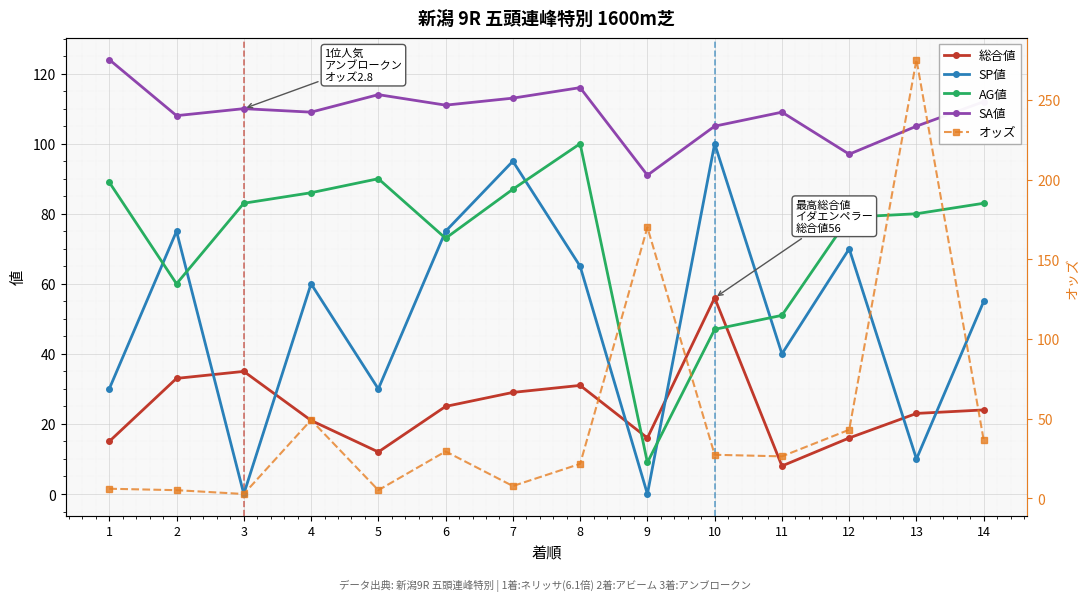

Is the value of SP値 at 6 greater than the value of AG値 at 10?

Yes